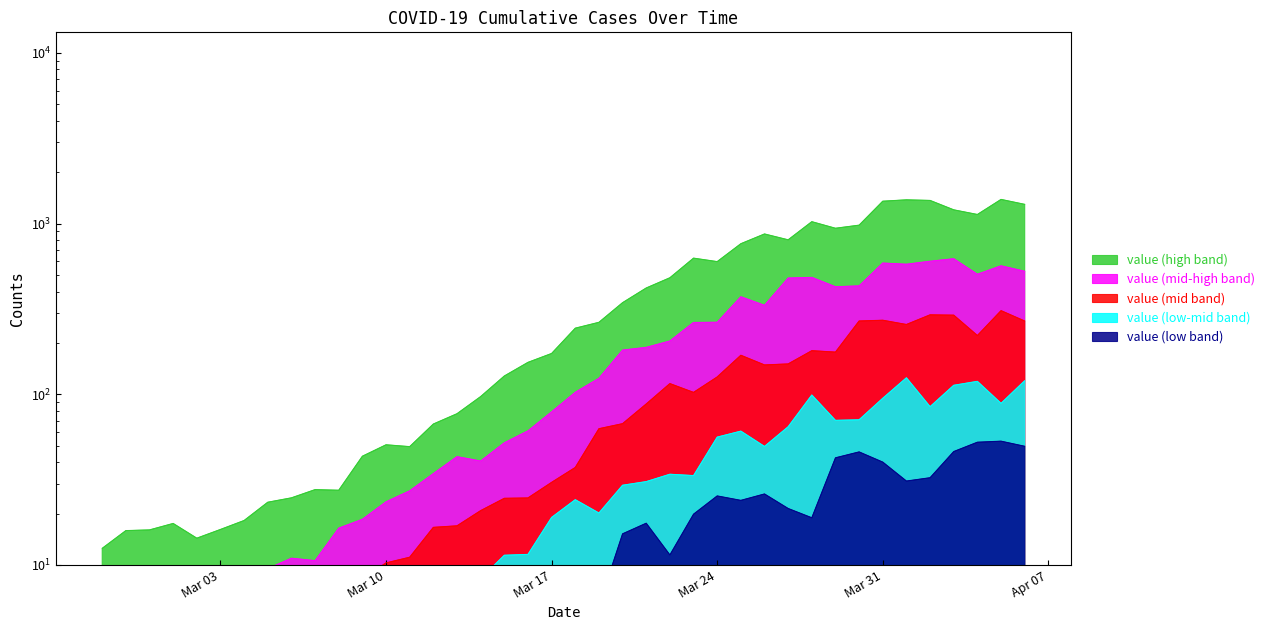

Approximately how many times larger is the value at 2020-04-06 compared to 2020-03-09?

29.9